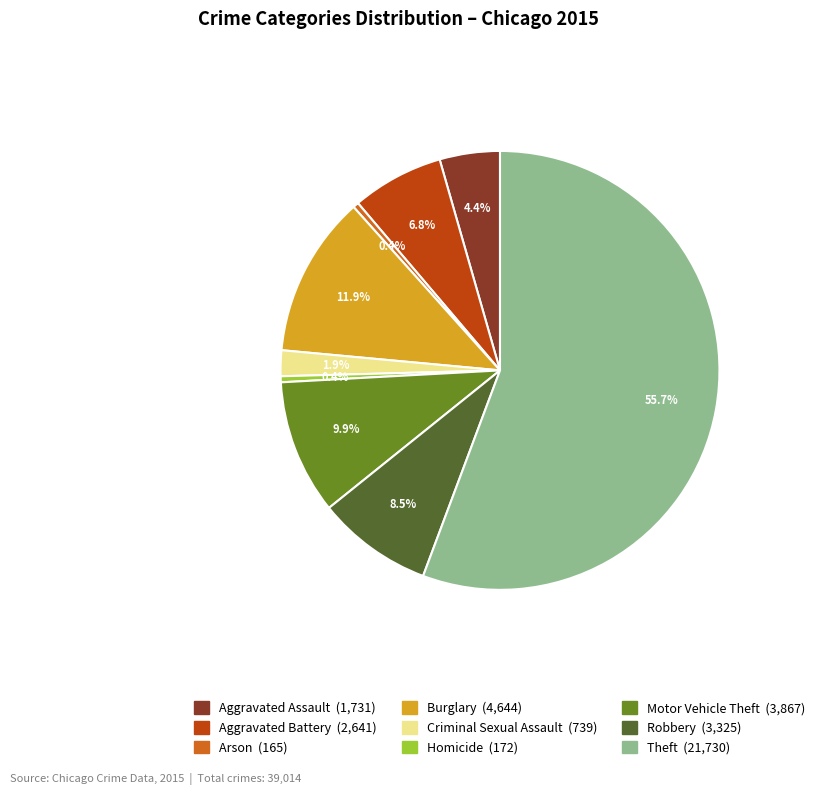

Which category accounts for the majority?

Theft